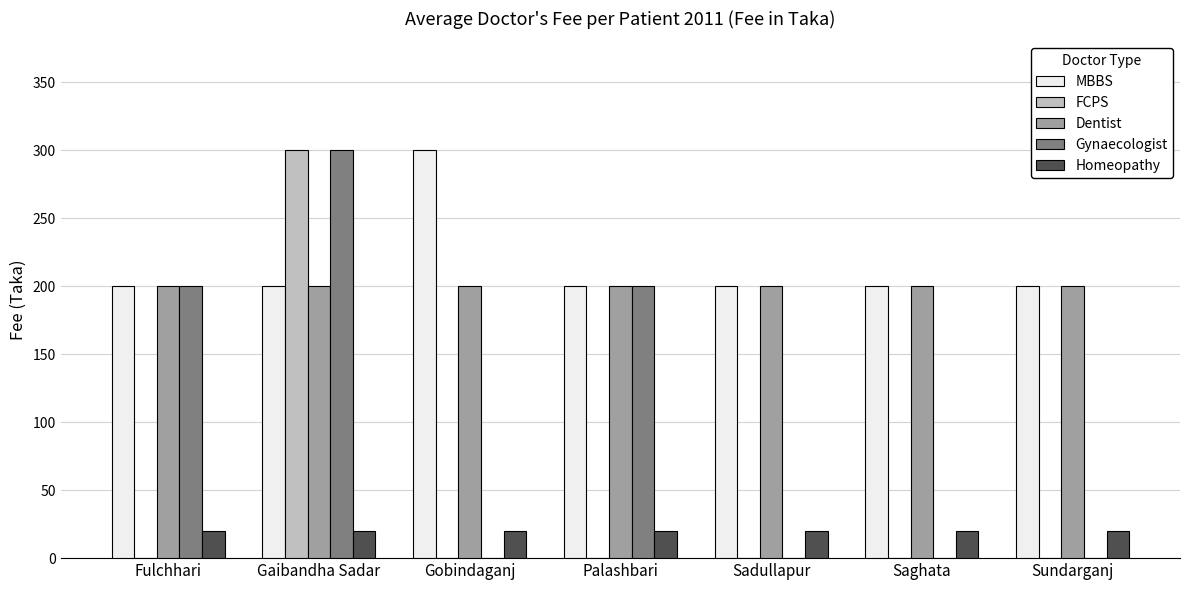

Read the MBBS value at Palashbari.

200